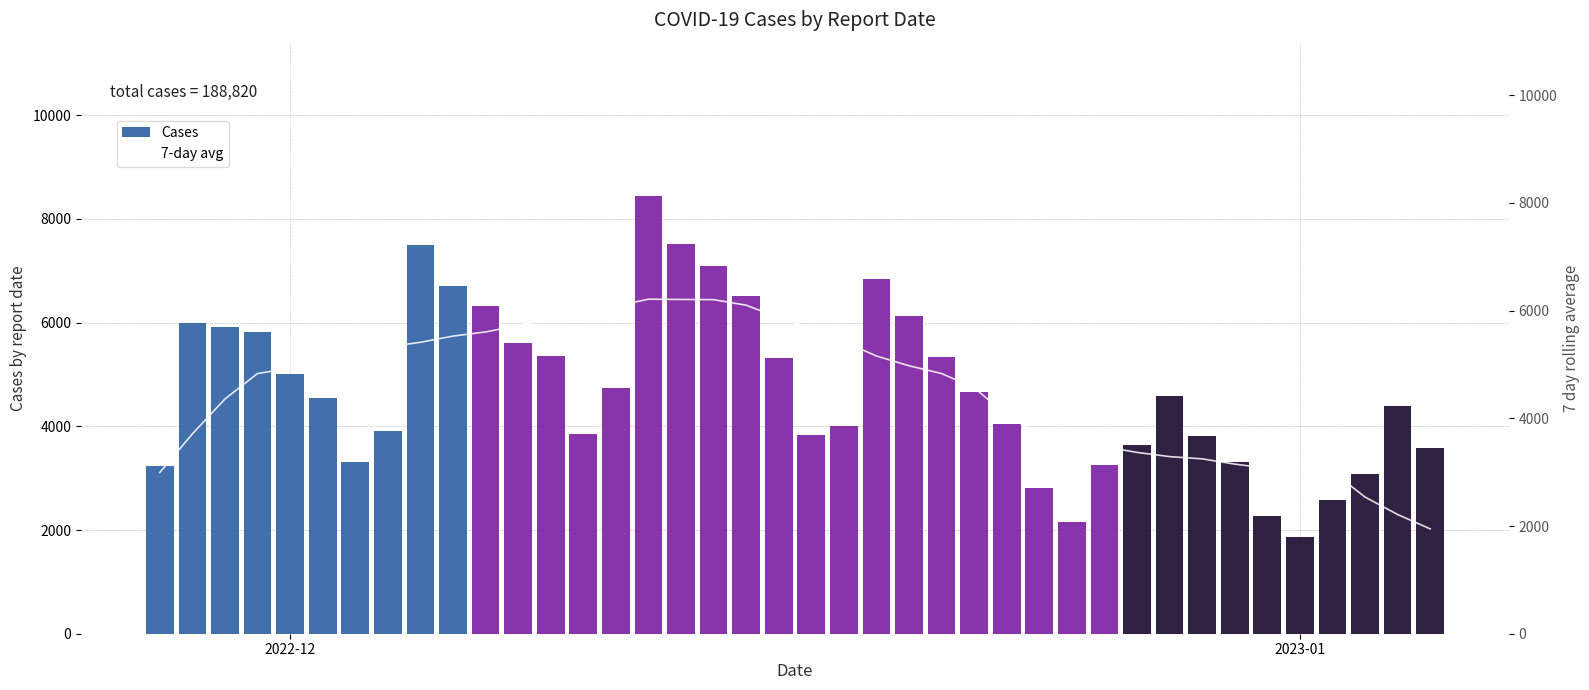

What is the difference between the second highest and second lowest values in the Cases series?

5348